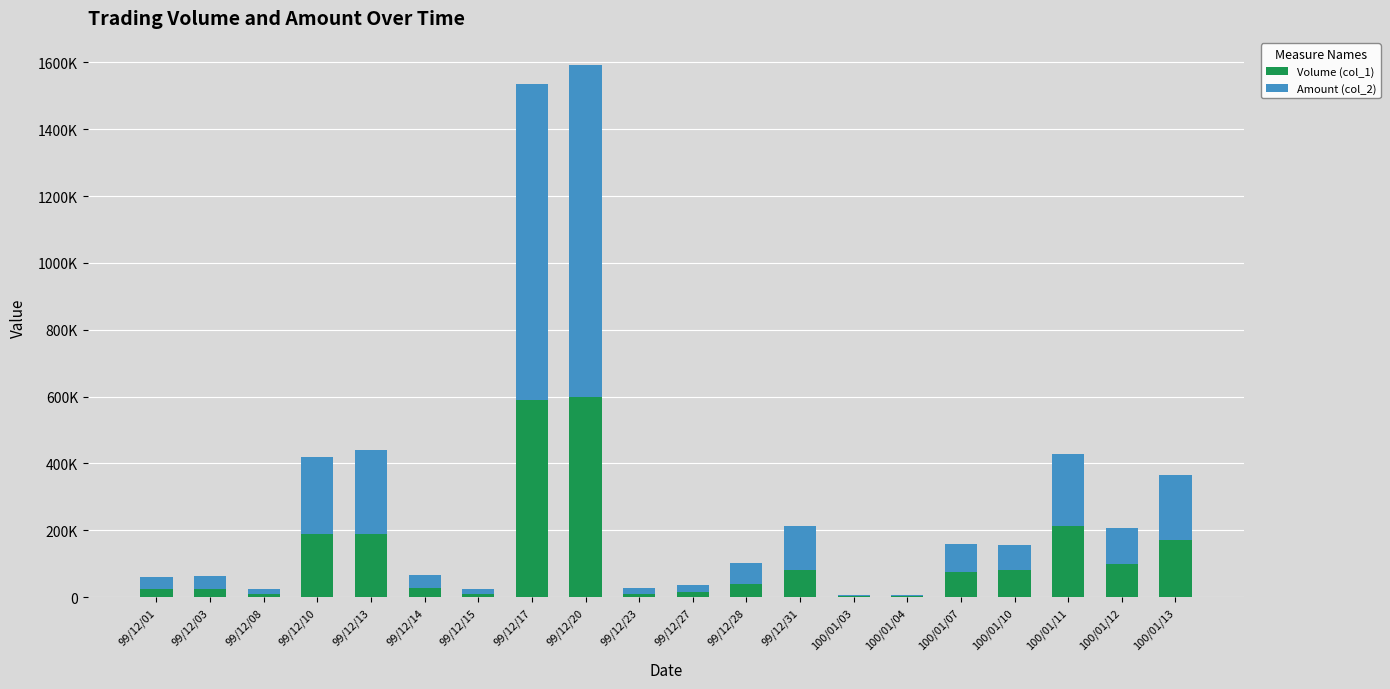

Where is Volume (col_1) nearest to the value 301000?

100/01/11